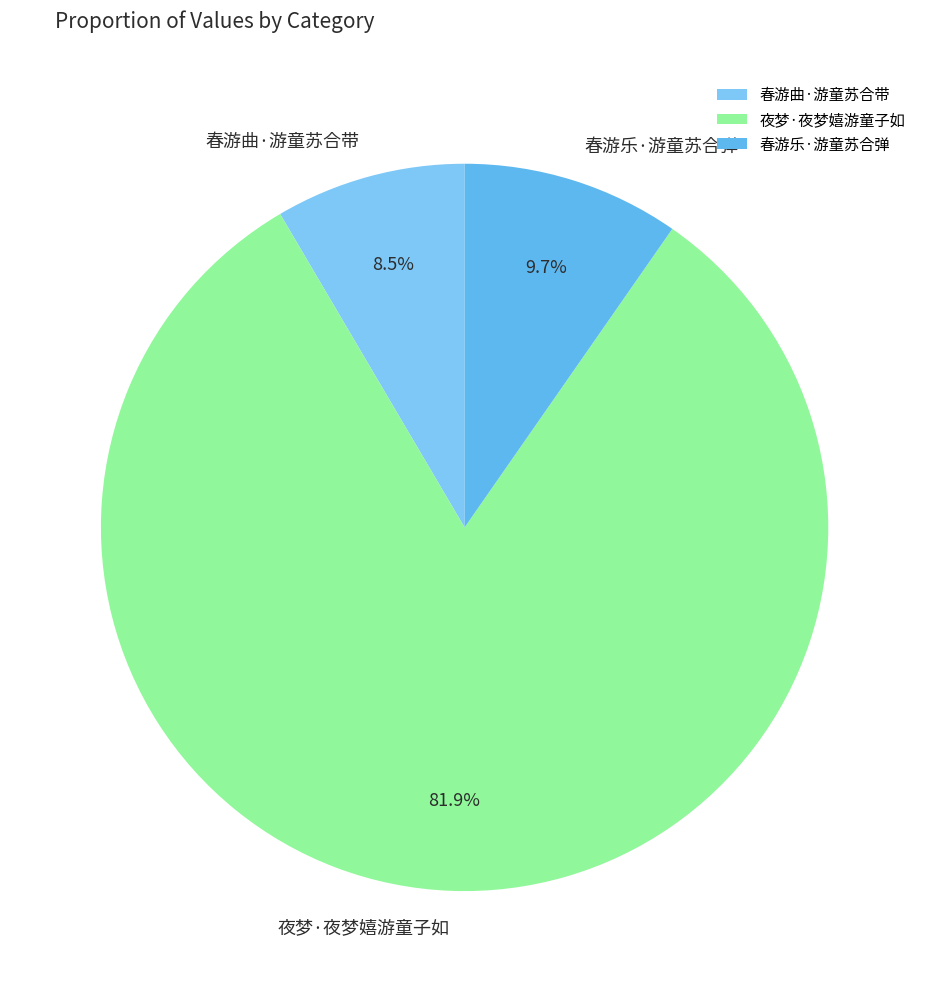

To the nearest percent, what is the average slice percentage?

33%